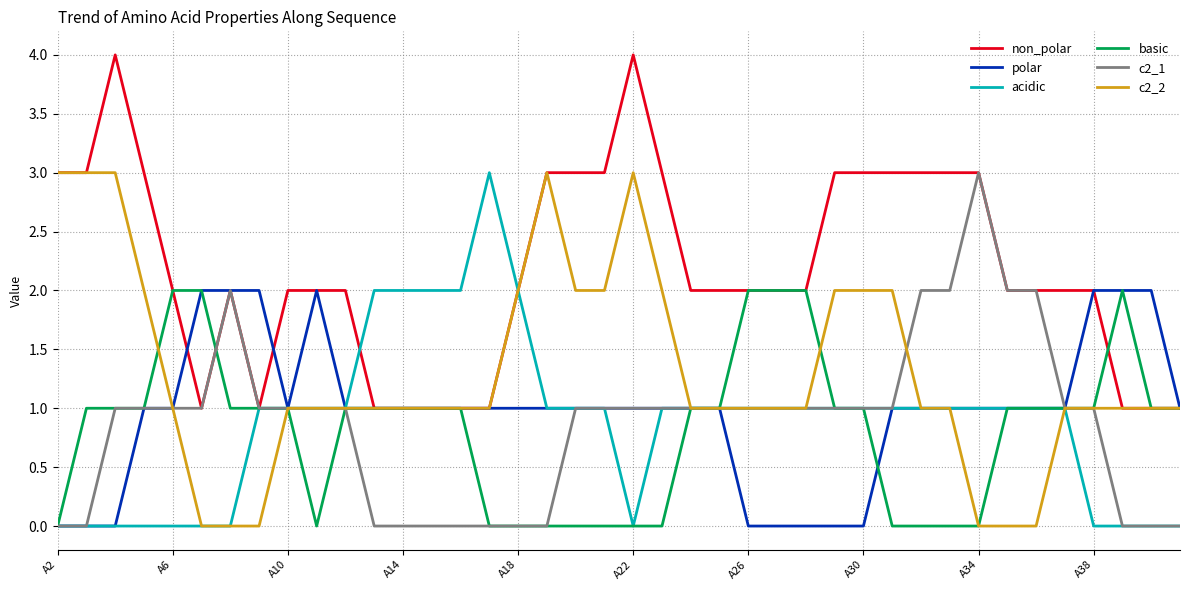

Which series has the largest total across all categories?

non_polar